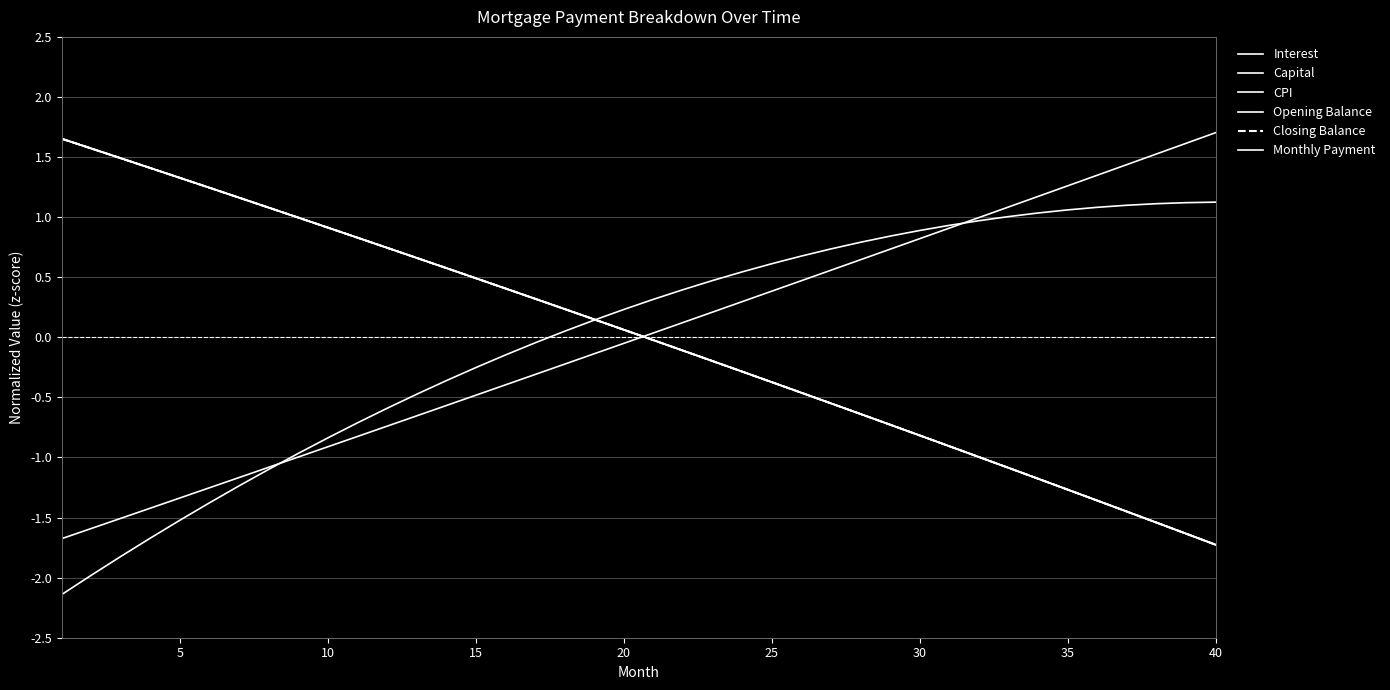

How many times do CPI and Opening Balance cross each other?

2